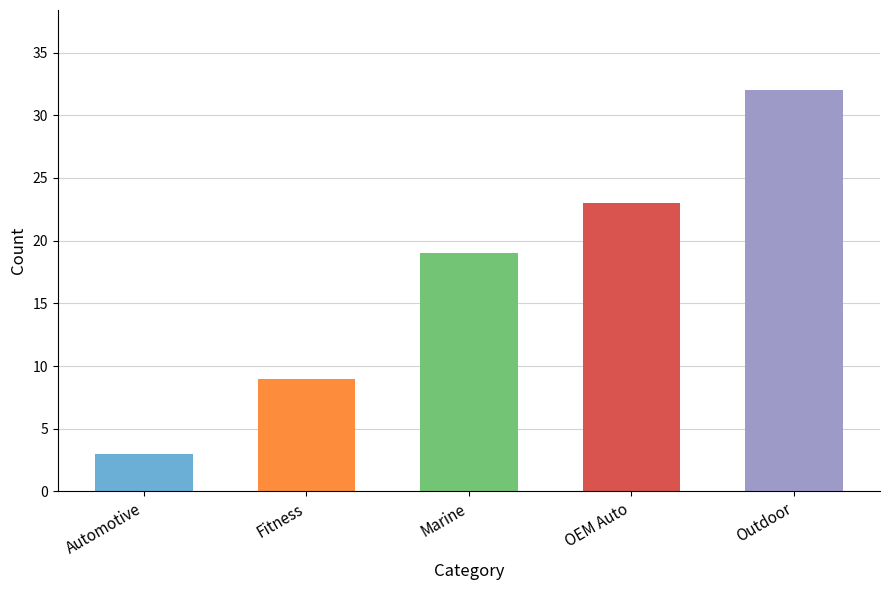

Reading left to right, list all the values displayed in this chart.

3	9	19	23	32